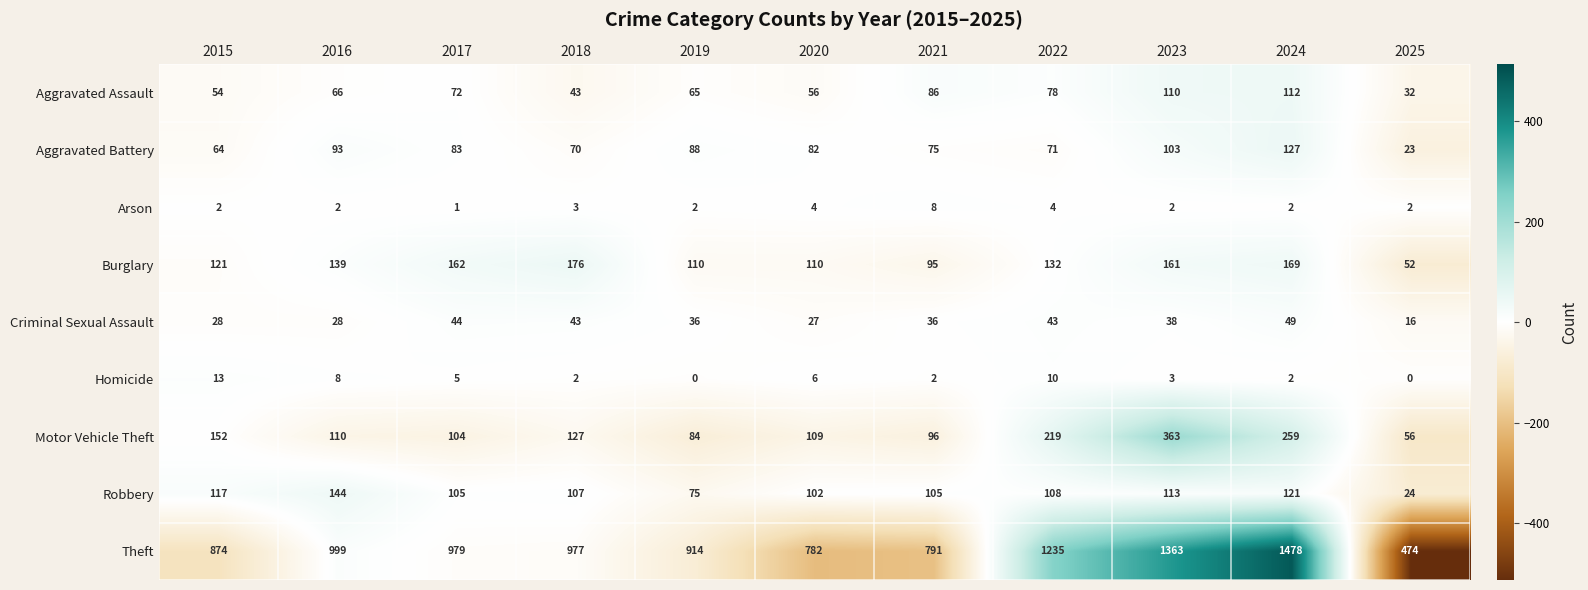

At 2017, list the series in order from smallest to largest.

Arson, Homicide, Criminal Sexual Assault, Aggravated Assault, Aggravated Battery, Motor Vehicle Theft, Robbery, Burglary, Theft